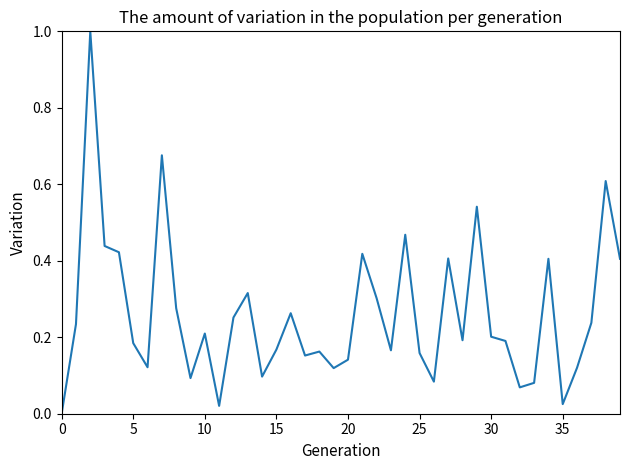

What is the maximum value shown in the chart?

1.0